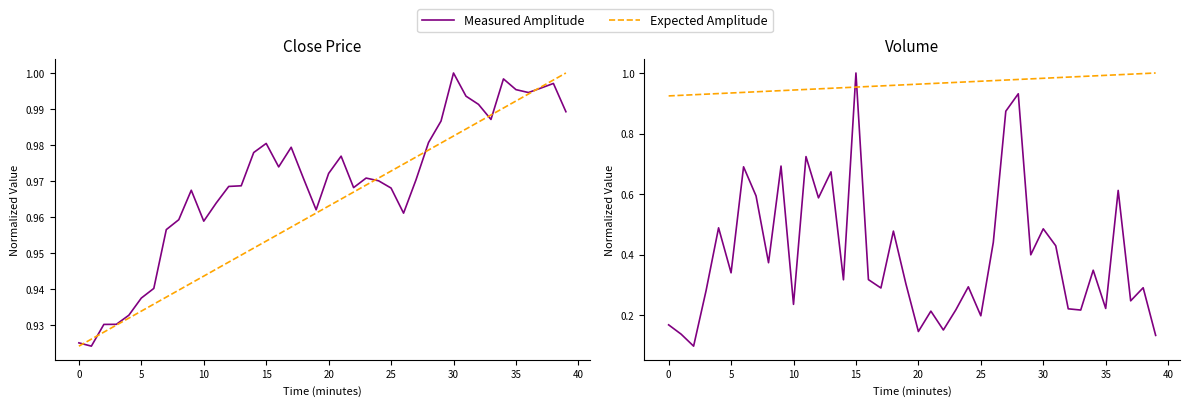

The Measured Amplitude series shows 0.4 at 10. True or false?

False